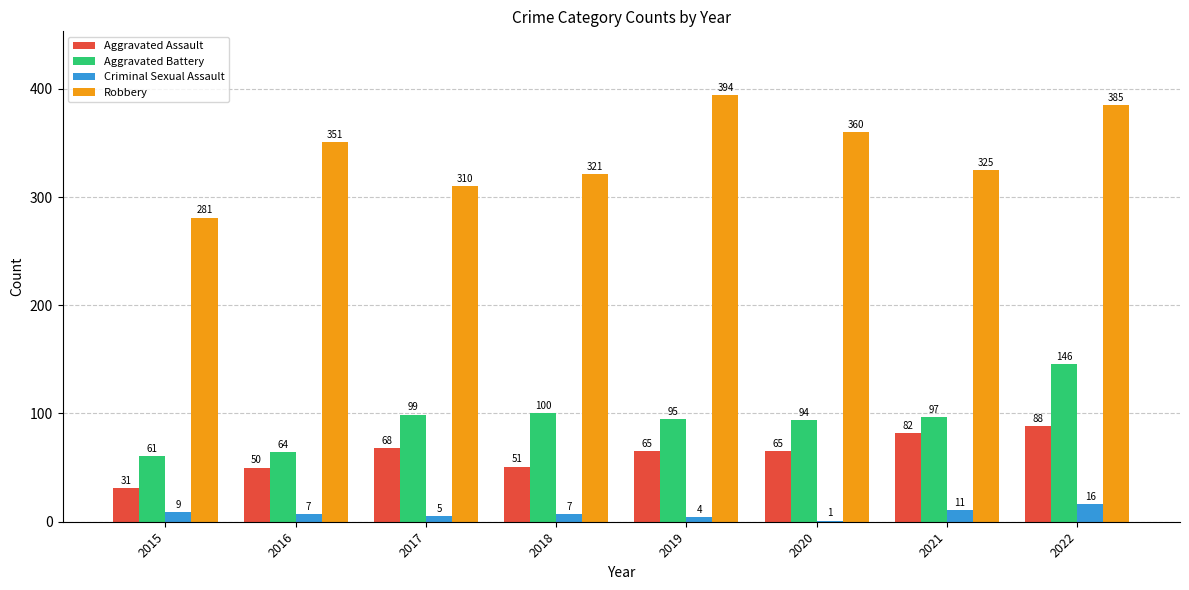

True or false: Aggravated Battery has a value of 100 at 2018.

True